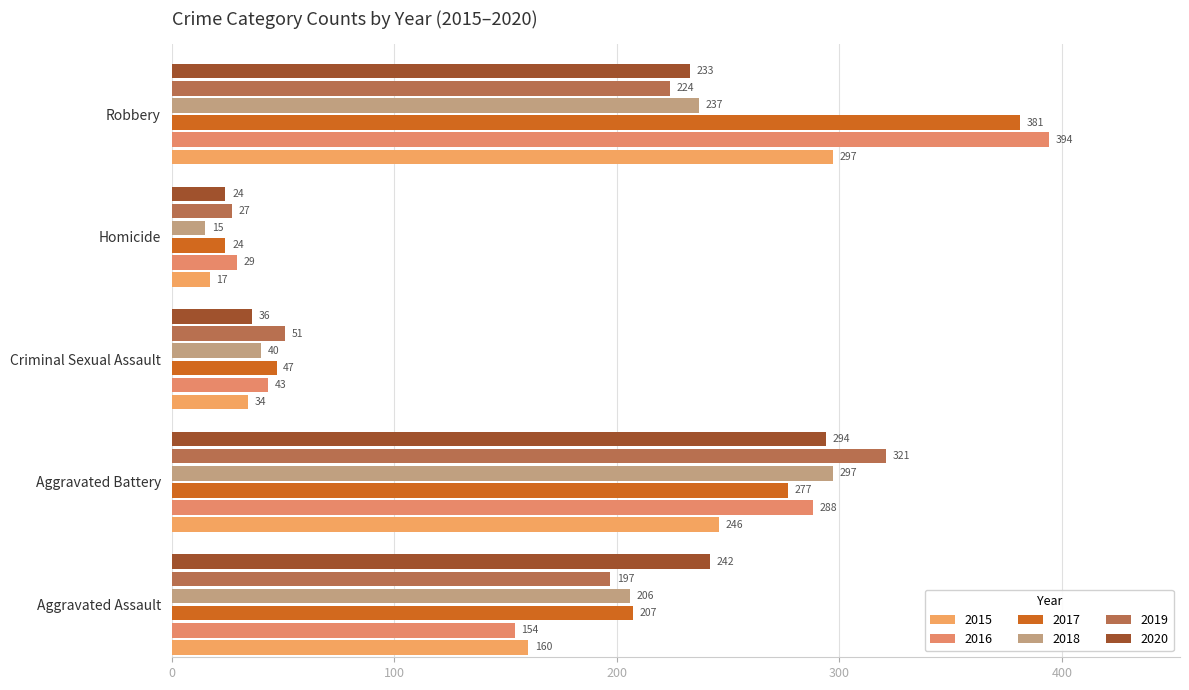

How many data points does each series have?

5